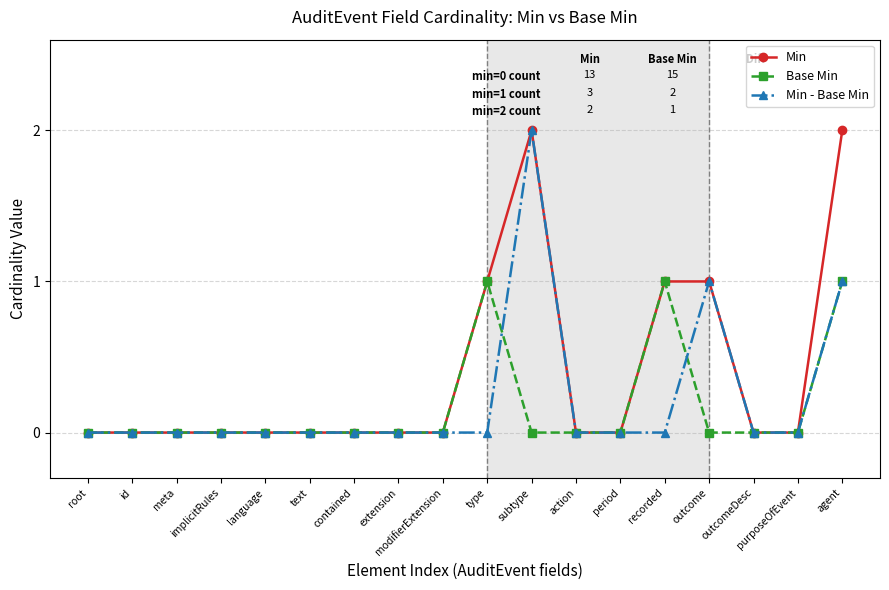

What are all the series names shown in the legend?

Min, Base Min, Min - Base Min